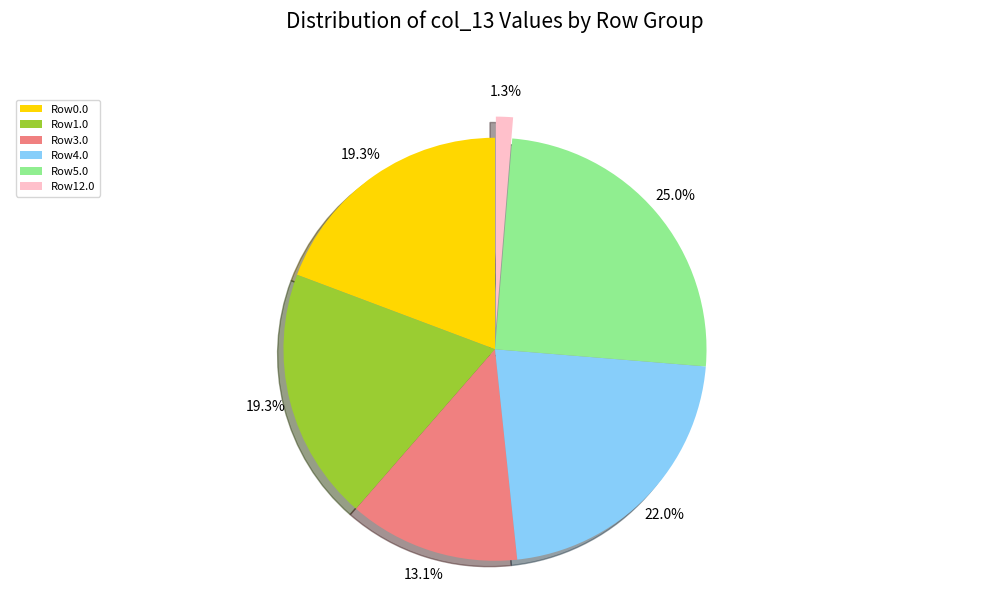

Is there any slice that represents more than half of the pie?

No